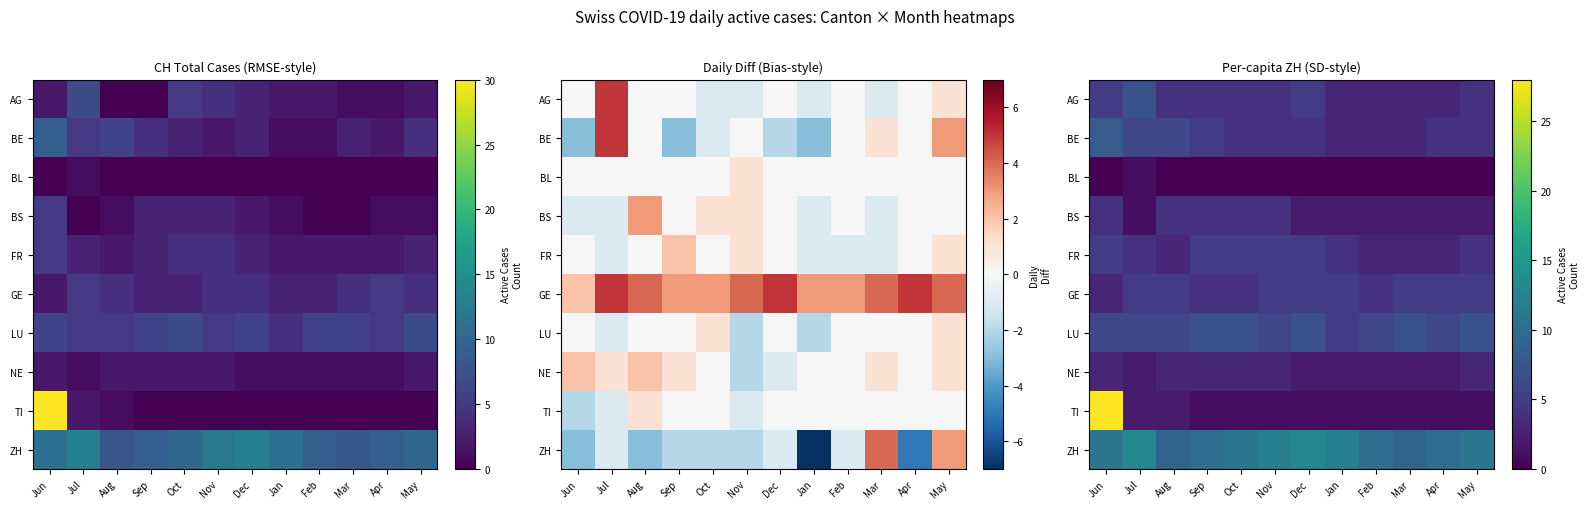

The value of GE at Jun is 3. True or false?

True